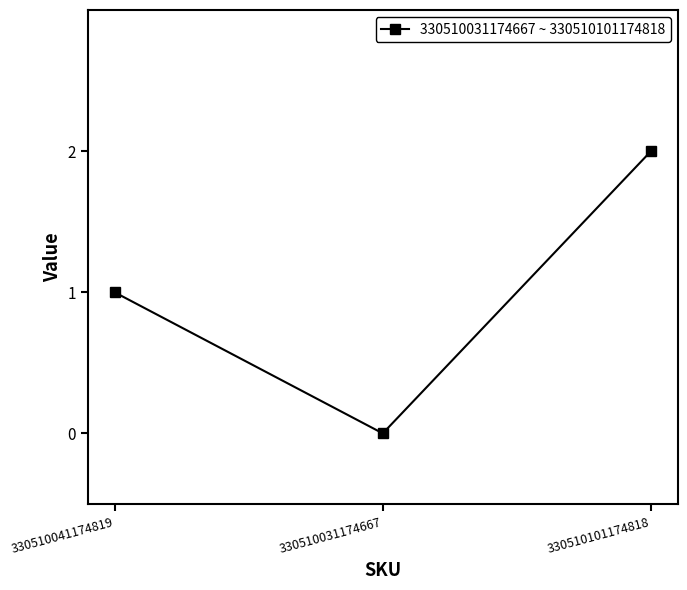

List the labels in order of value, smallest first.

330510031174667, 330510041174819, 330510101174818